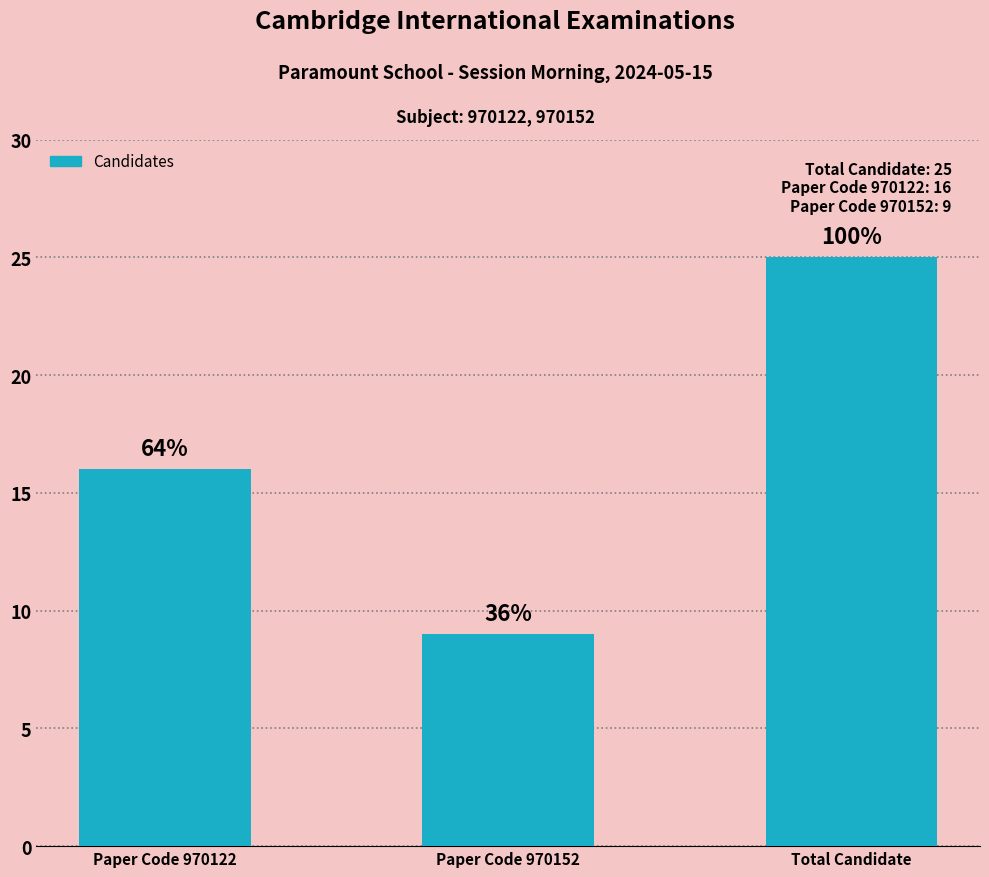

How many bars are there in total?

3